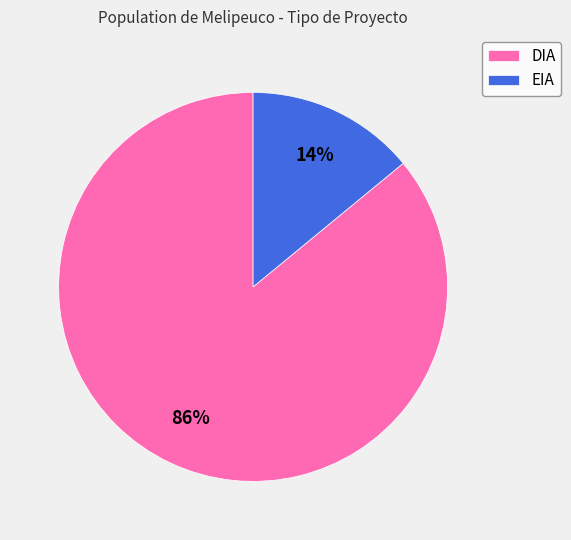

Is there any slice that represents more than half of the pie?

Yes